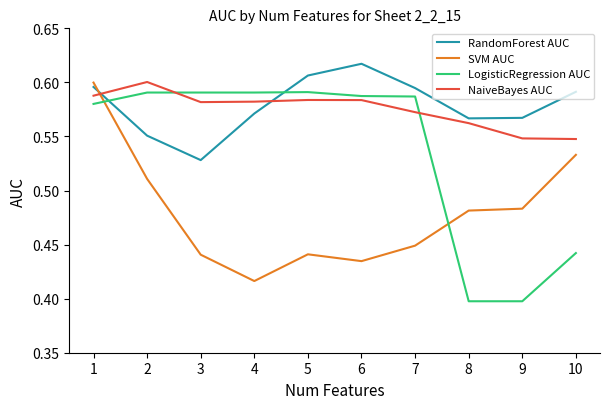

Is the value of NaiveBayes AUC at 5 greater than the value of LogisticRegression AUC at 2?

No